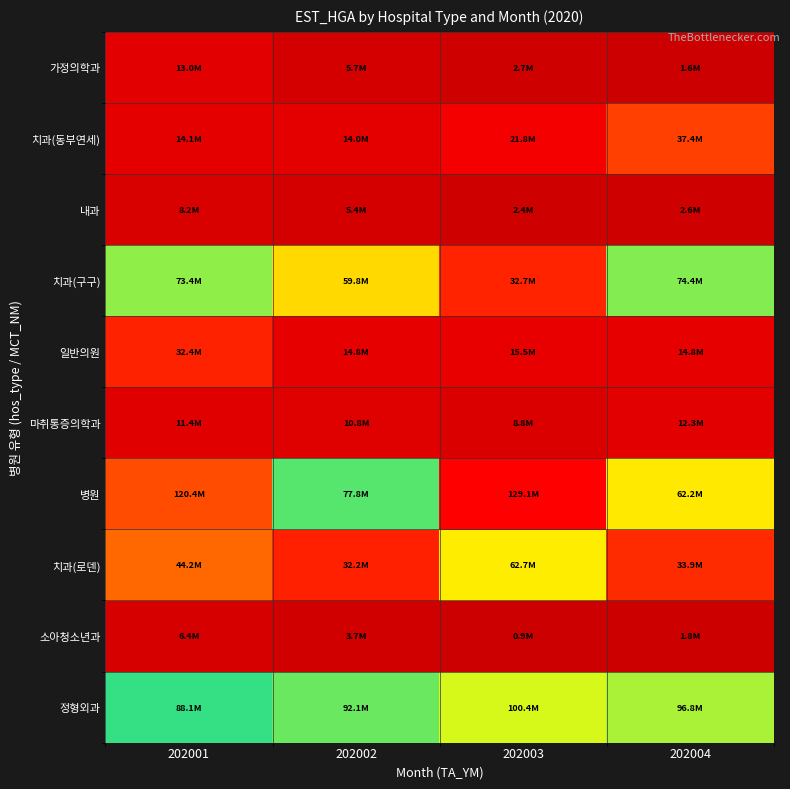

At 202002, list the series in order from largest to smallest.

정형외과, 병원, 치과(구구), 치과(로덴), 일반의원, 치과(동부연세), 마취통증의학과, 가정의학과, 내과, 소아청소년과